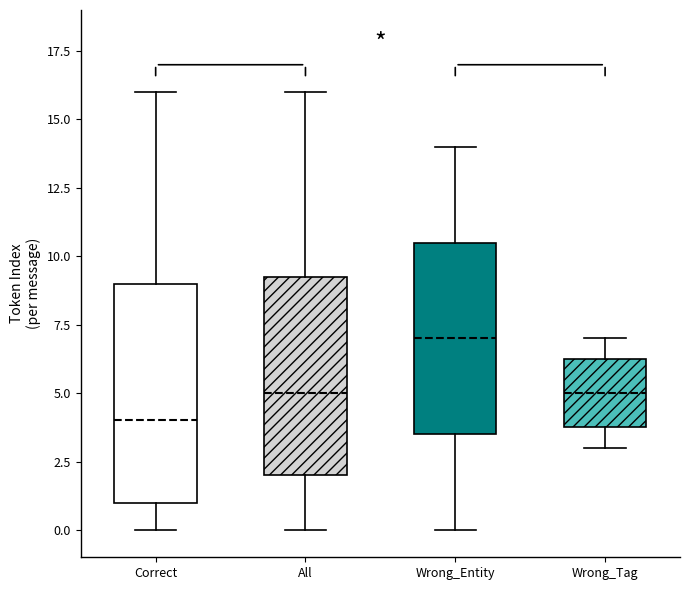

Reading left to right, transcribe this box plot: for each box, give where its median line is, the range the box spans, and where its two whiskers end, as read against the y-axis. The values are not printed on the chart, so give them approximately, as read against the axis.

Correct: median 4.0, box 1.0 to 9.0, whiskers 0.0 to 16.0
All: median 5.0, box 2.0 to 9.5, whiskers 0.0 to 16.0
Wrong_Entity: median 7.0, box 3.5 to 10.5, whiskers 0.0 to 14.0
Wrong_Tag: median 5.0, box 4.0 to 6.5, whiskers 3.0 to 7.0